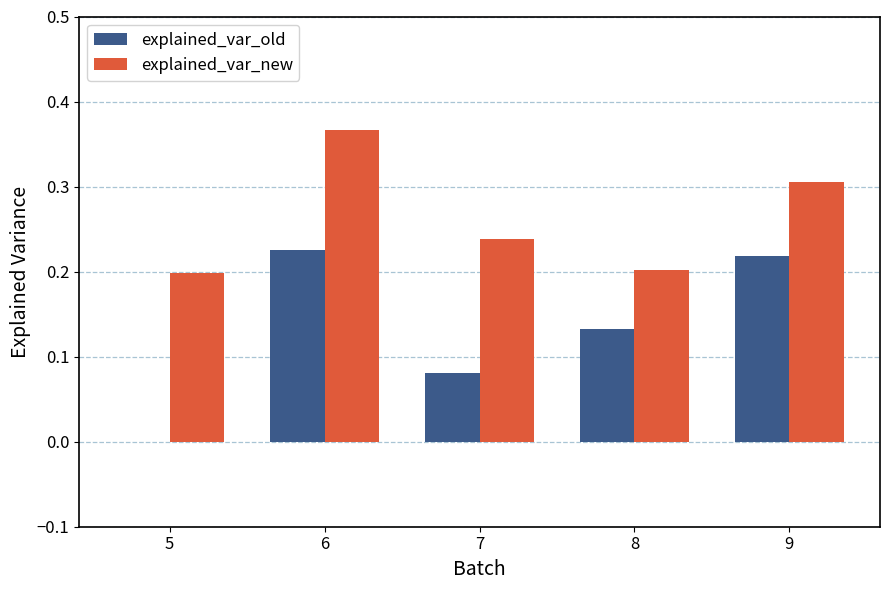

What is the sum of the explained_var_old values at 7 and 6?

0.3